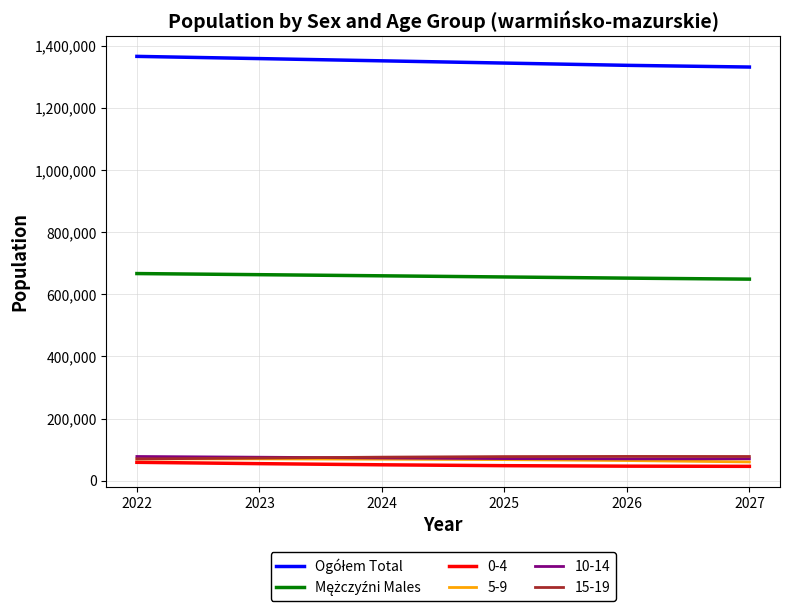

What is the lowest value of the 5-9 series?

60431